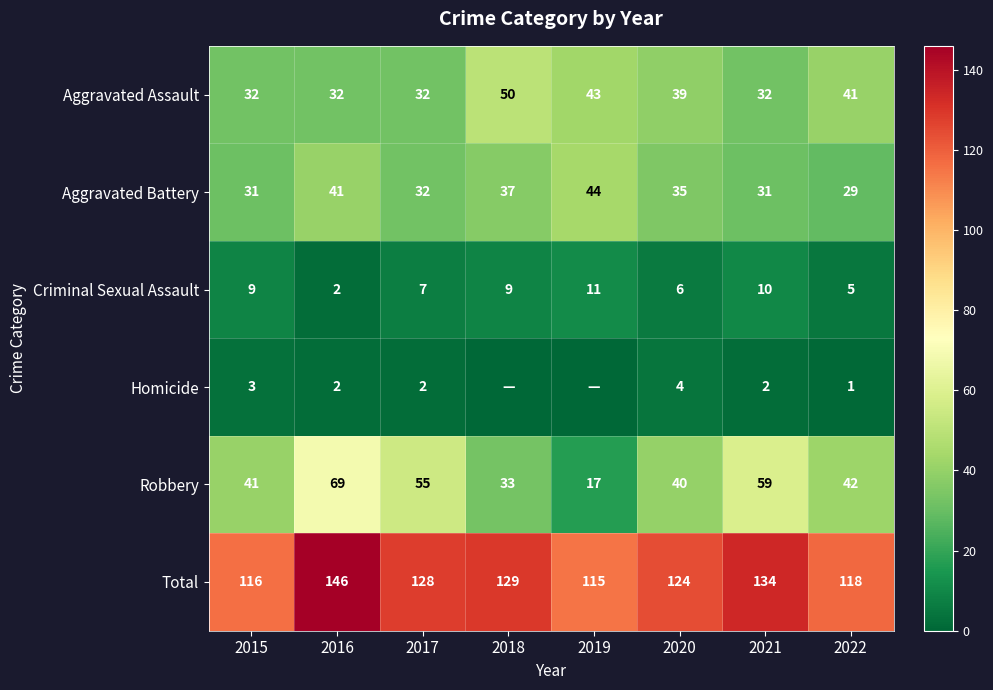

The Aggravated Assault series shows 41 at 2022. True or false?

True